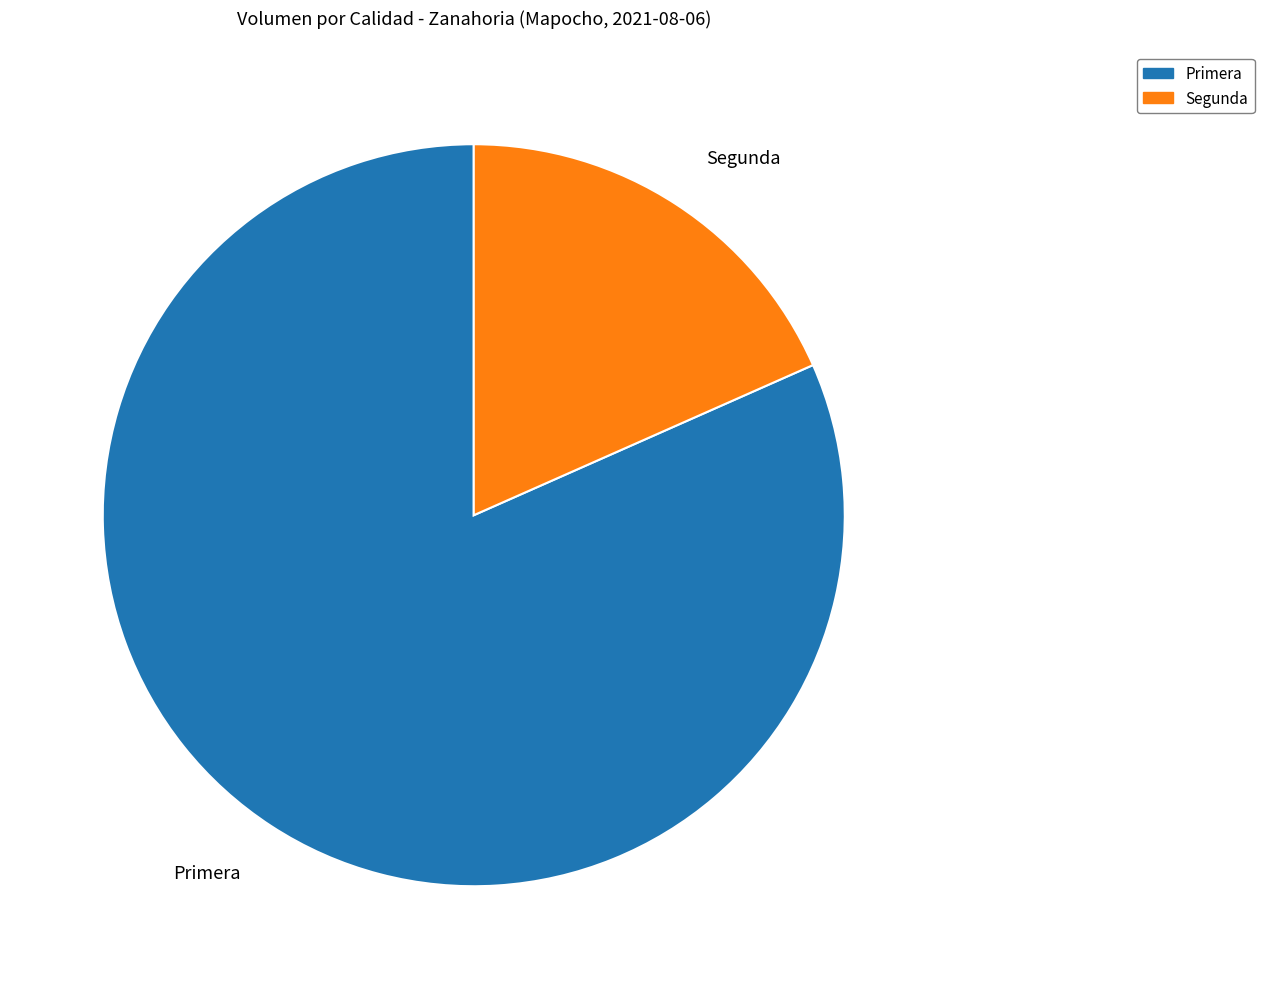

Combined, do Primera and Segunda account for over 50%?

Yes